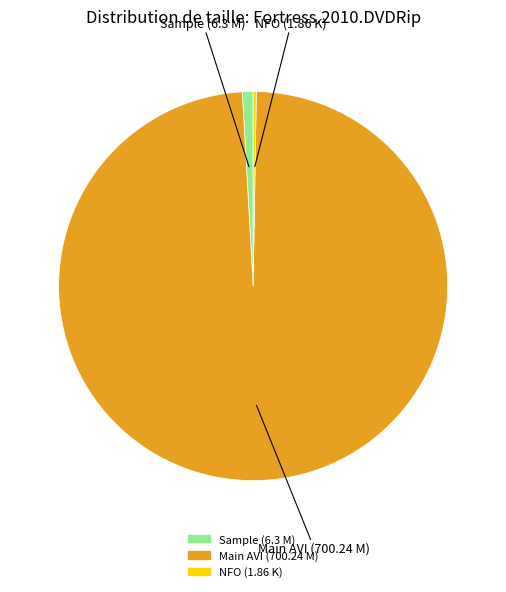

Is there a majority slice in this chart?

Yes